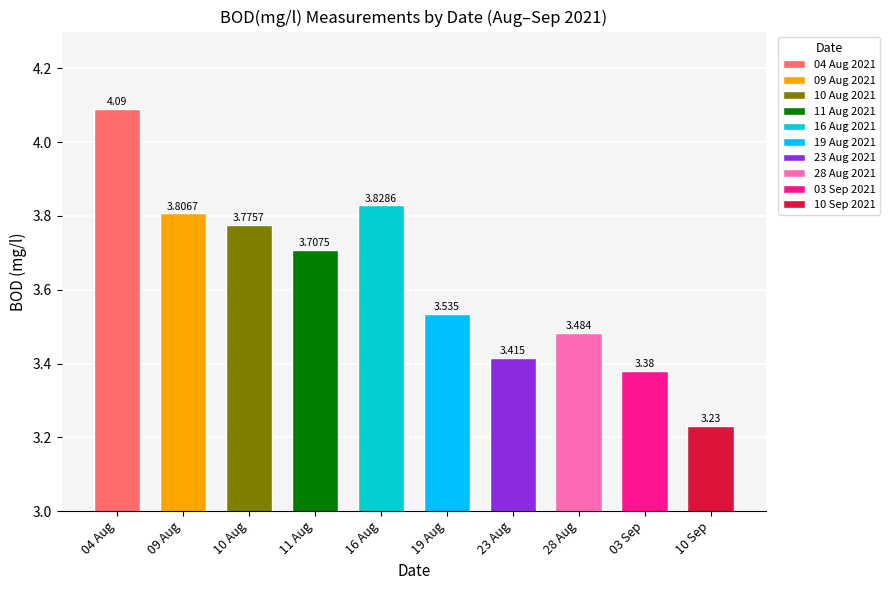

Does the chart contain stacked bars?

No